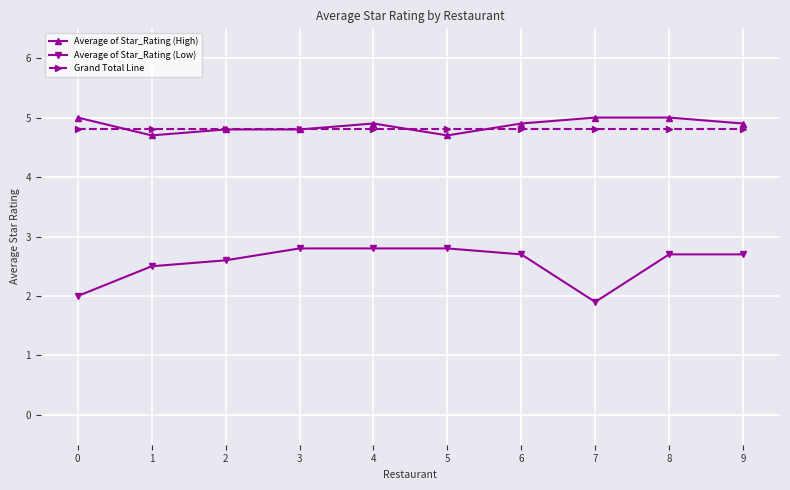

At how many categories does at least one series exceed 4?

10